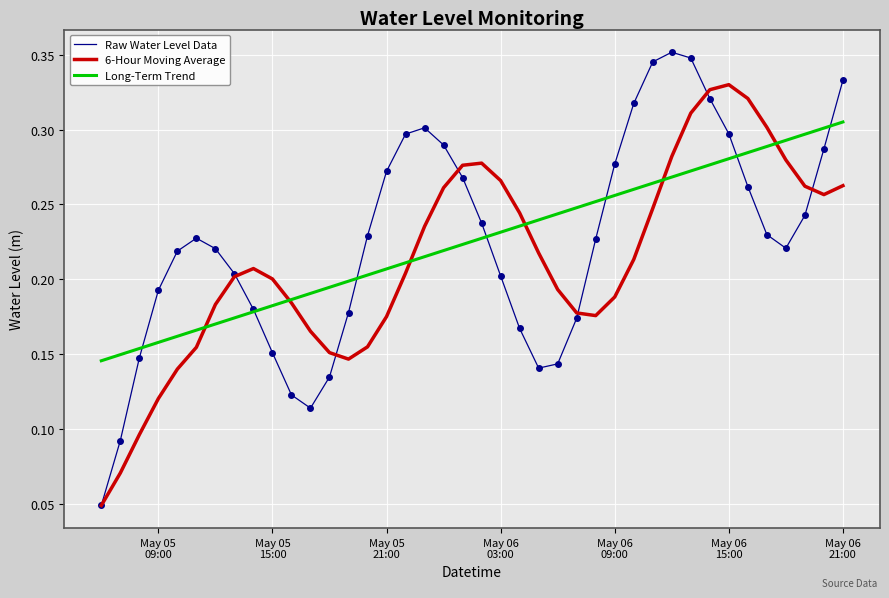

True or false: Long-Term Trend and Raw Water Level Data intersect in this chart.

True